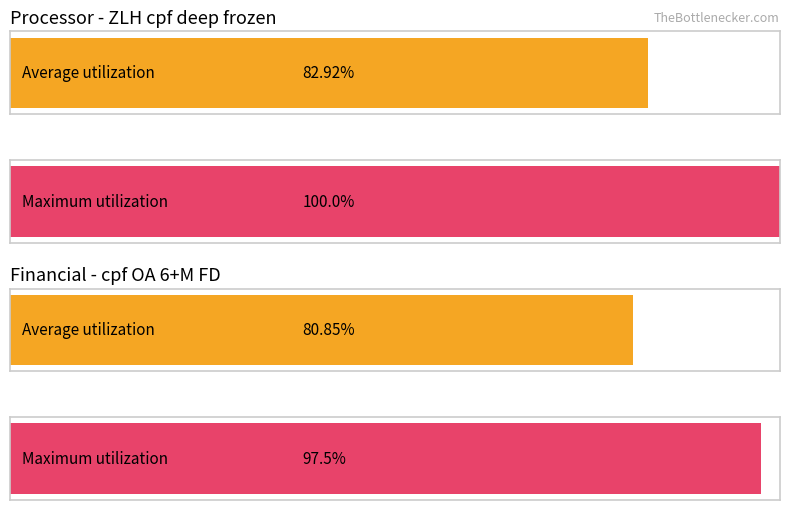

How many bars are there in each group?

2